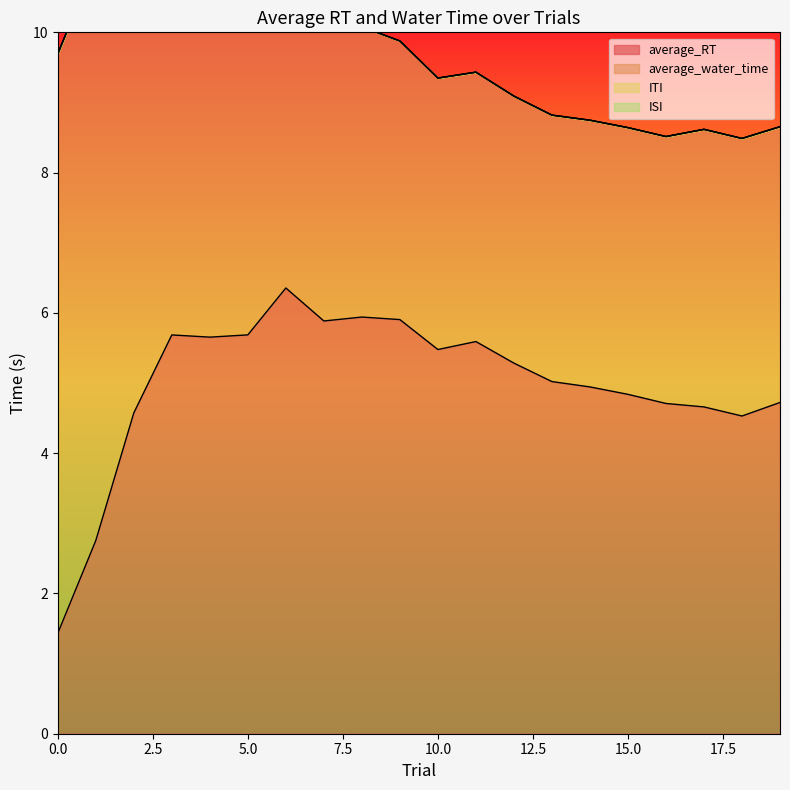

Between 1 and 19, which is larger?

19